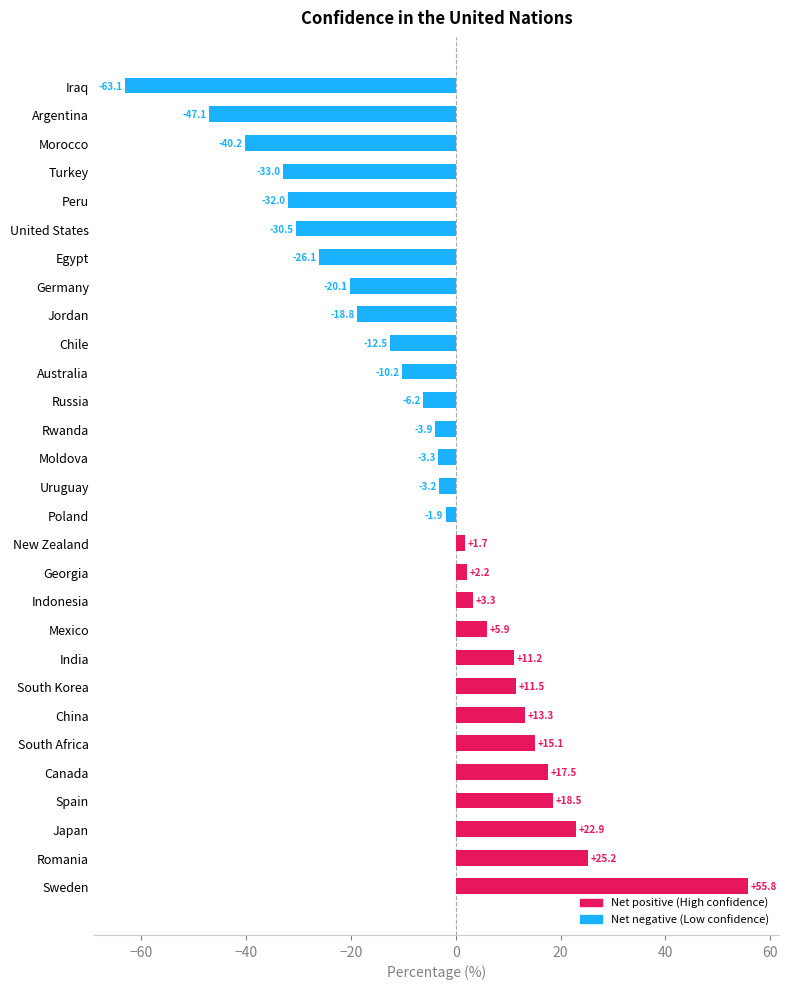

Read the value at Sweden.

55.8